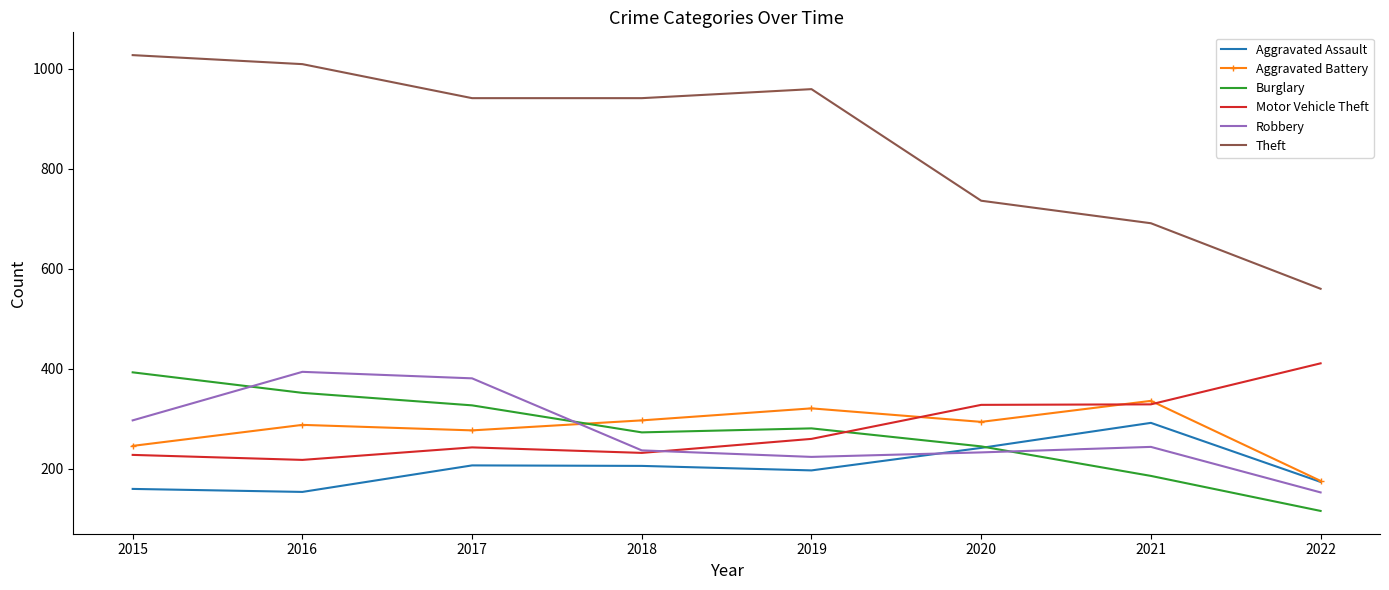

What is the difference between the Theft values at 2021 and 2015?

336